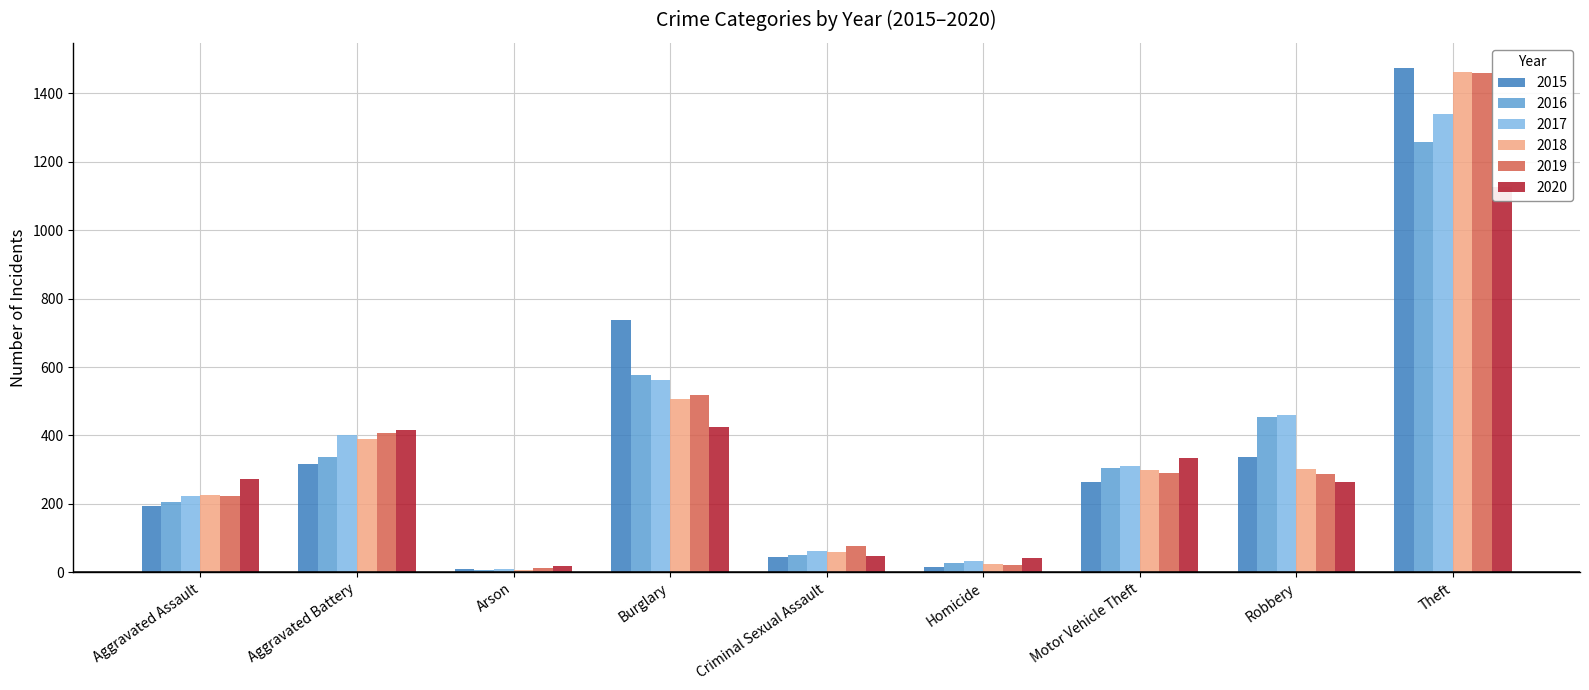

What is the label of the 6th bar from the left?

Homicide